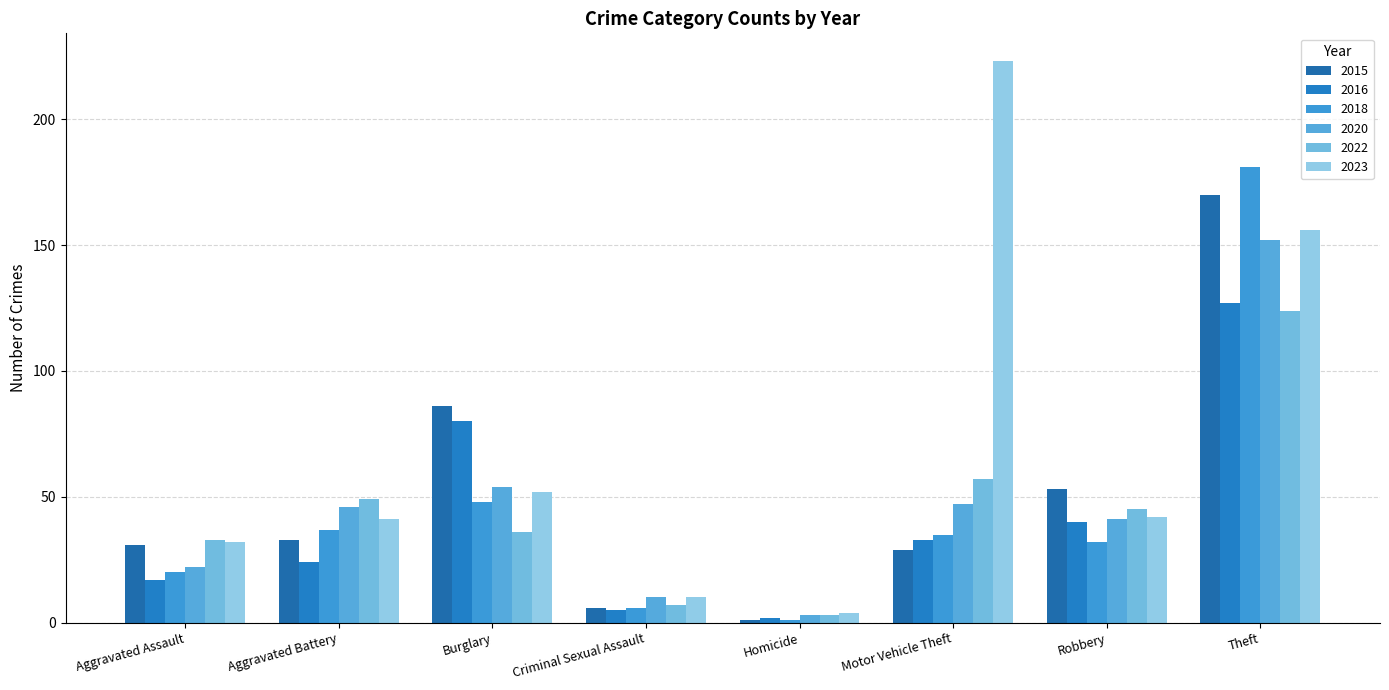

At how many categories does at least one series exceed 46?

5